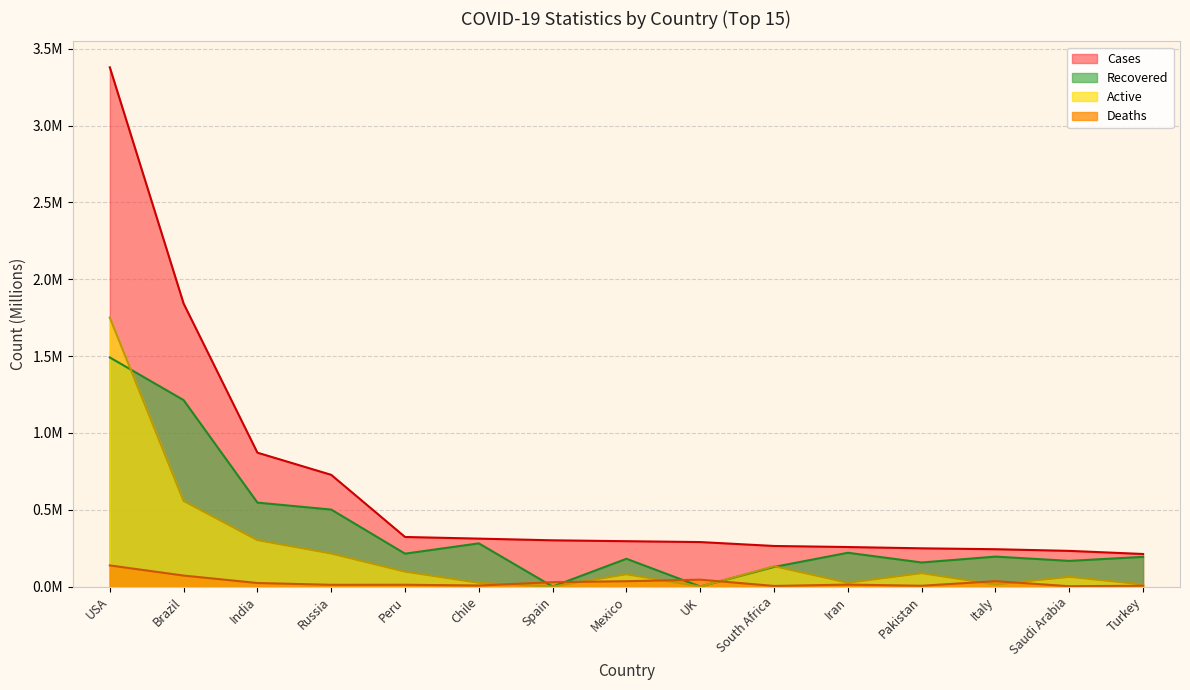

Is it true that Active equals 0.3 at India?

True